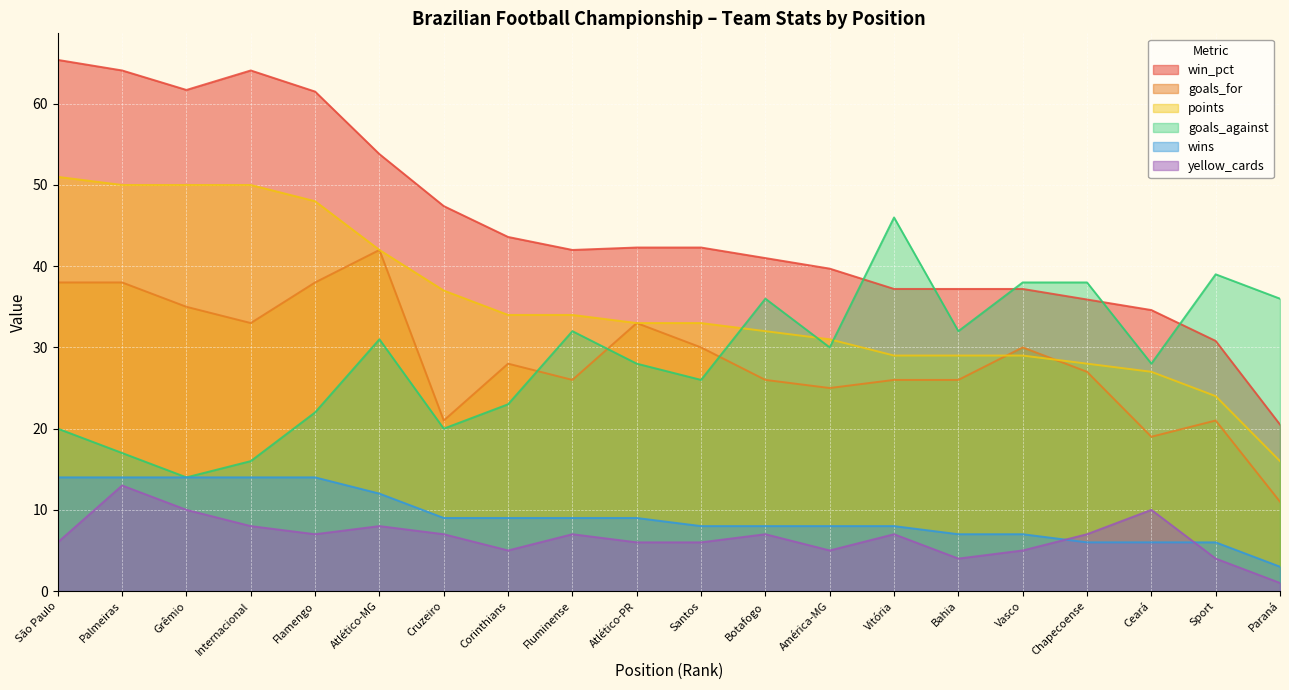

At which label is wins closest to 8?

Santos